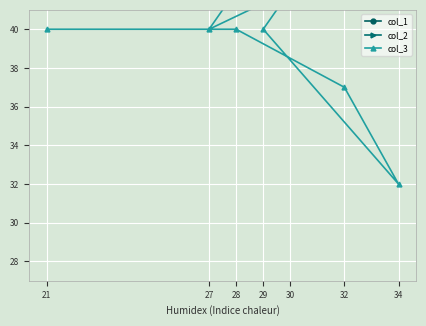

The col_1 series shows 28 at 34. True or false?

False